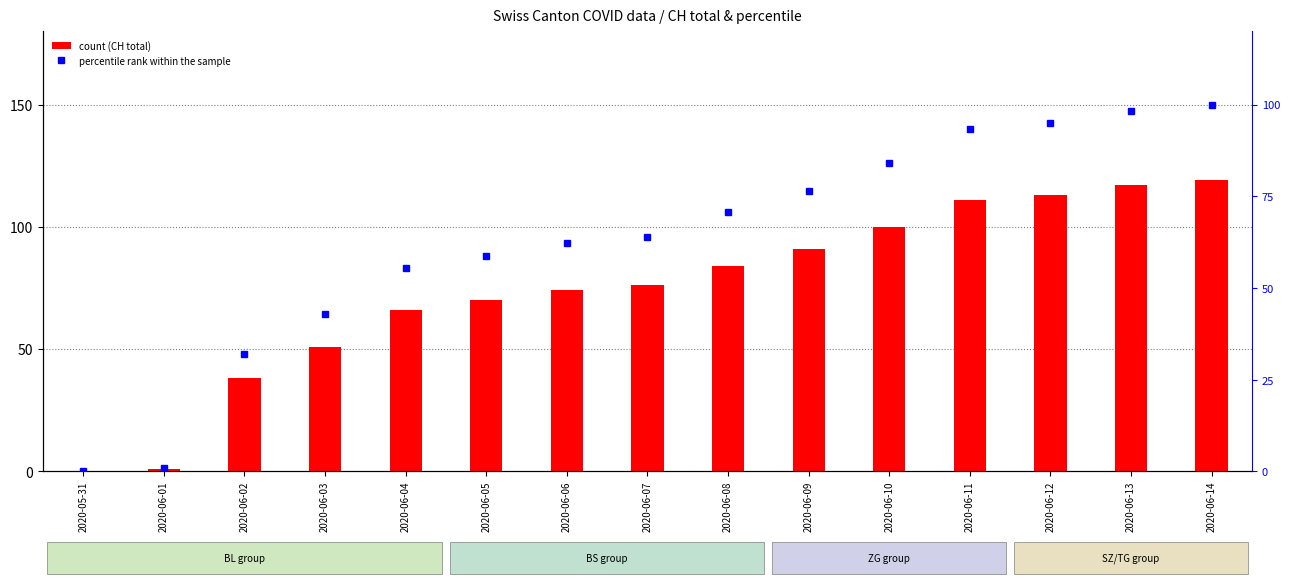

How many groups of bars are there?

15